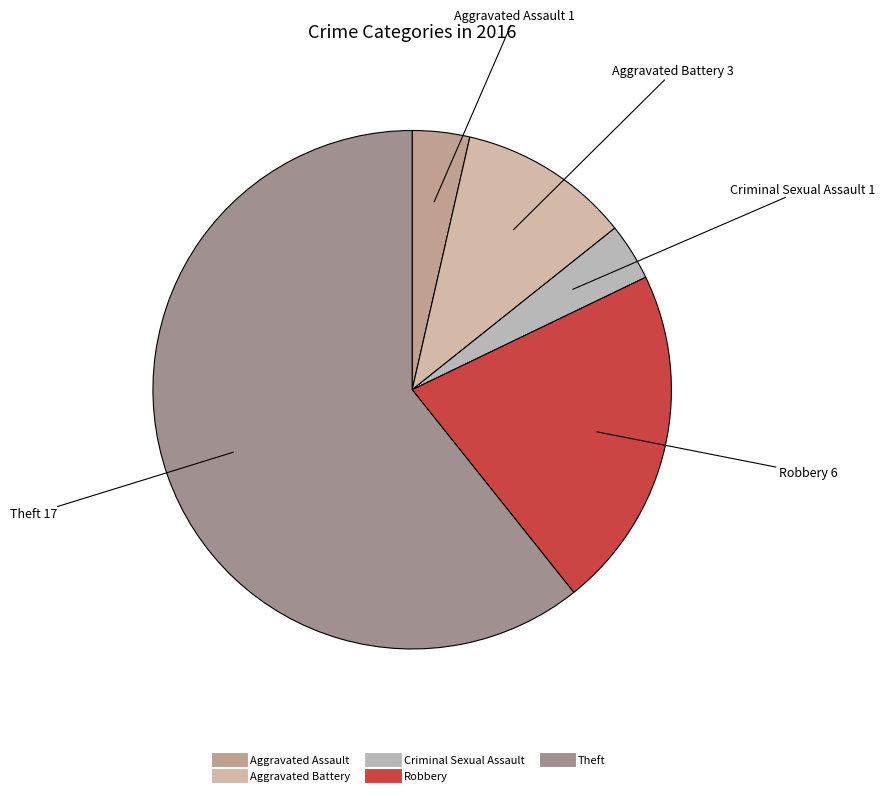

What is the majority slice?

Theft